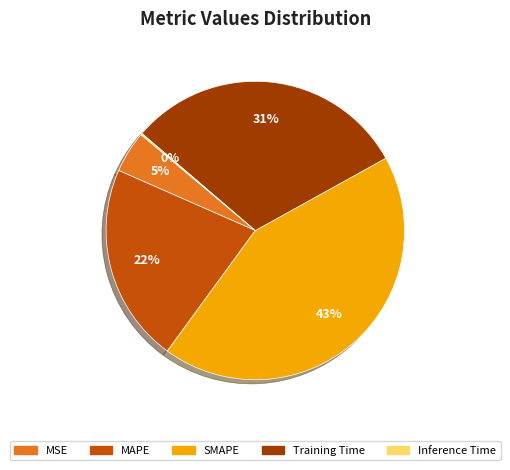

To the nearest percent, what is the difference between the largest and smallest slice percentages?

43%